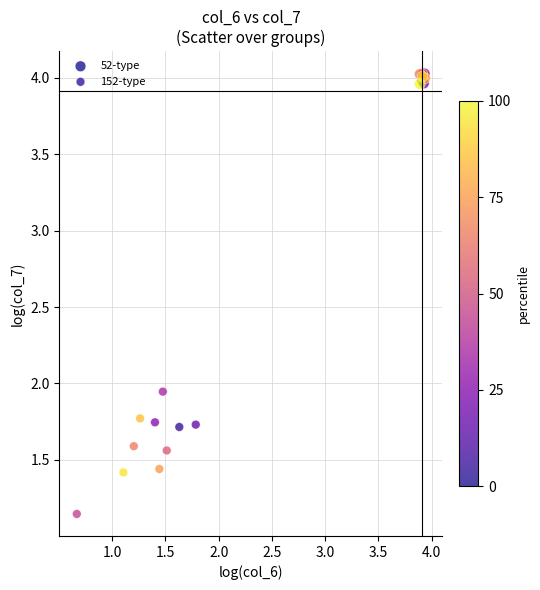

Which series contains the highest Y value?

52-type